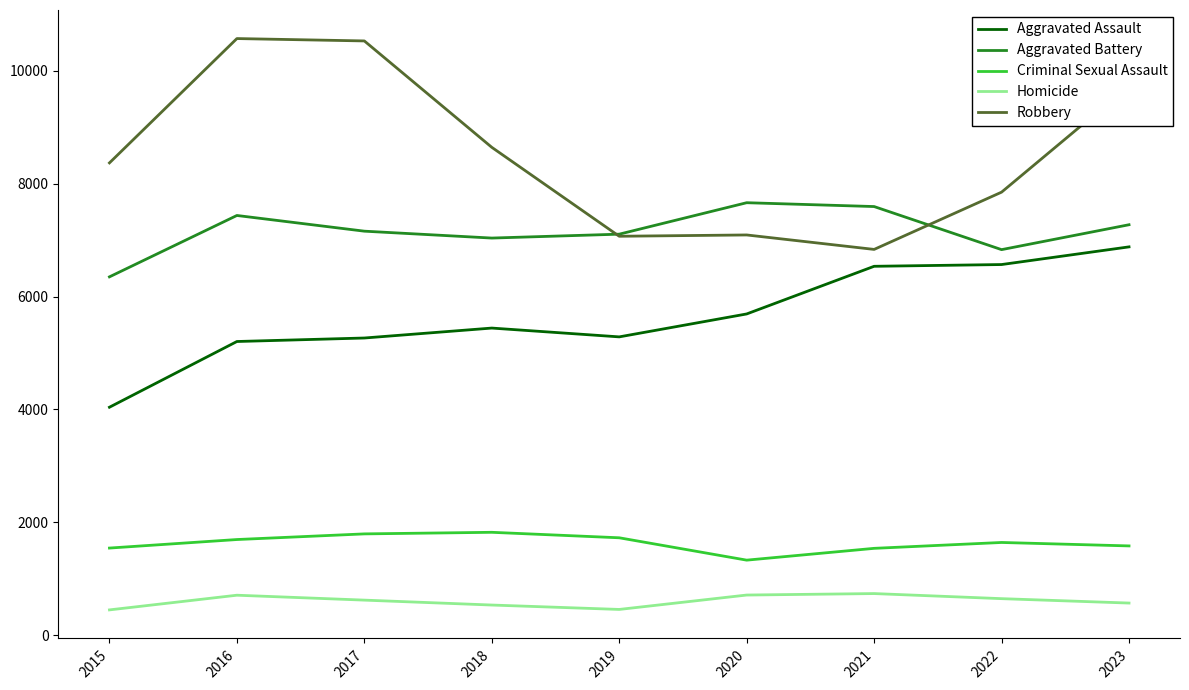

At 2016, list the series in order from smallest to largest.

Homicide, Criminal Sexual Assault, Aggravated Assault, Aggravated Battery, Robbery